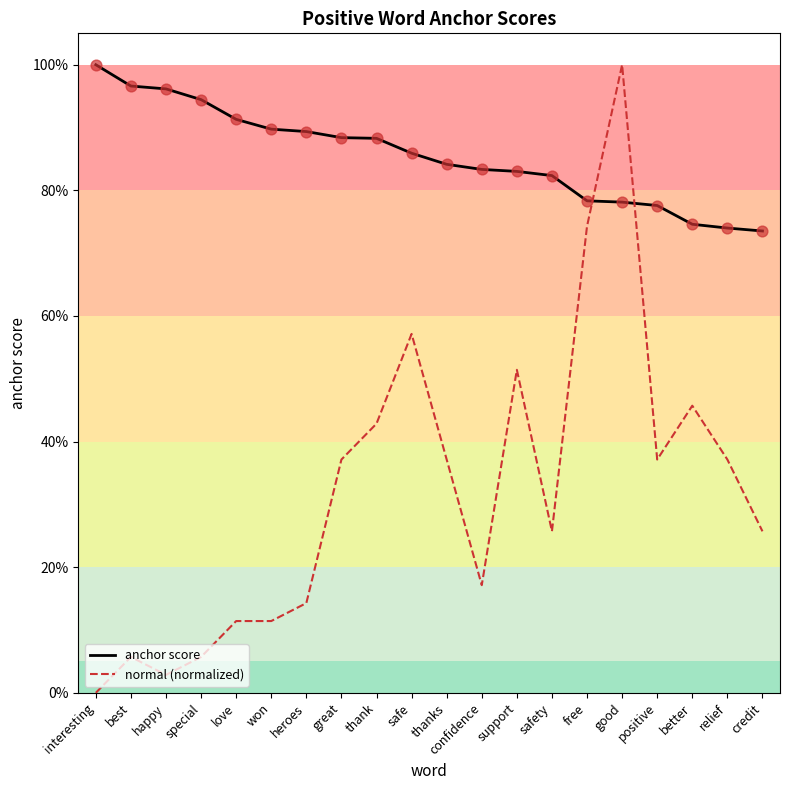

Which series has the largest total across all categories?

anchor score